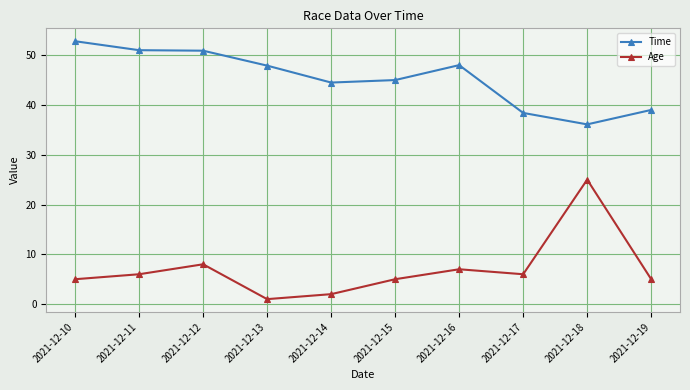

True or false: Age and Time cross at least once.

False